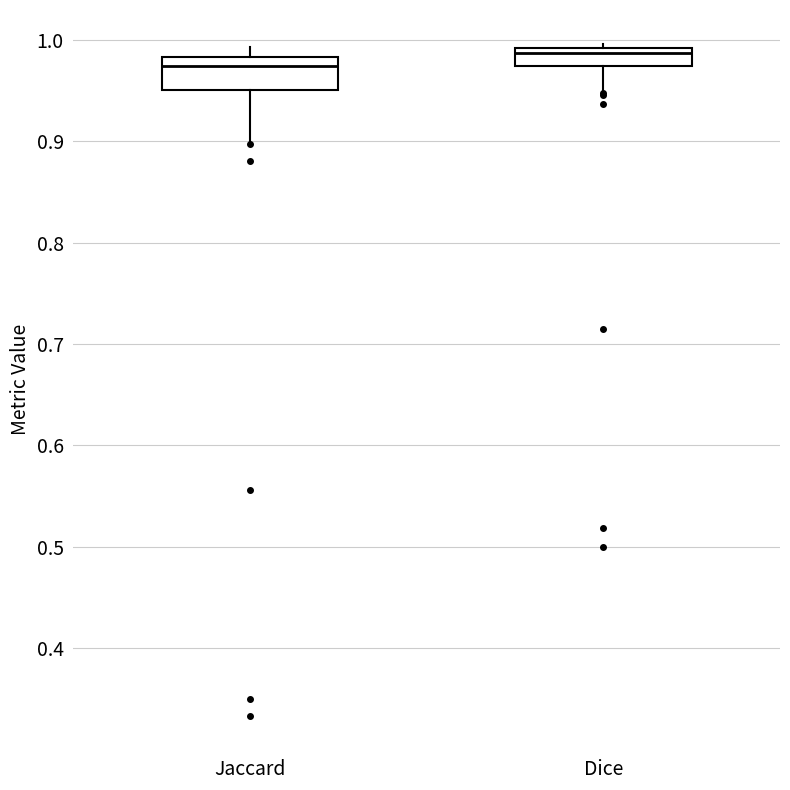

Reading left to right, read every box against the y-axis: the position of its median line, the range the box covers, and the ends of its whiskers. The values are not printed on the chart, so give them approximately, as read against the axis.

Jaccard: median 0.97, box 0.95 to 0.98, whiskers 0.90 to 0.99
Dice: median 0.99 (just below the box's upper edge), box 0.97 to 0.99, whiskers 0.95 to 1.00